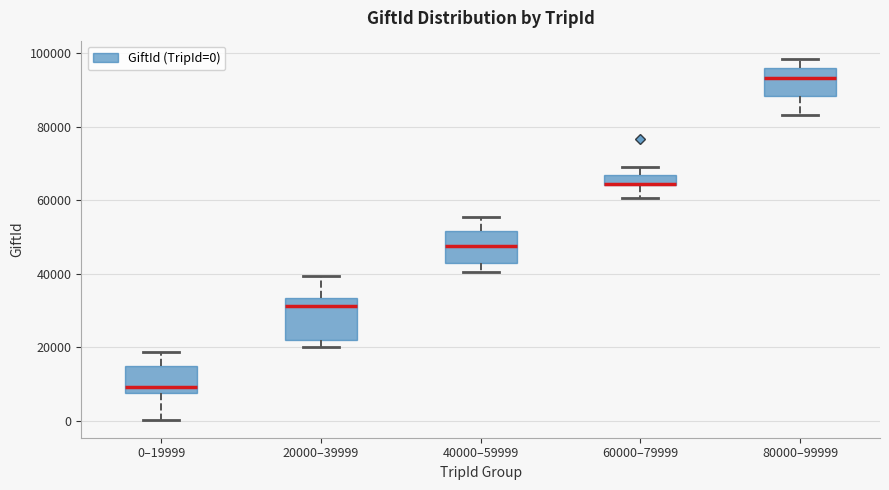

Comparing the boxes themselves (not the whiskers), which one is the tallest?

20000–39999